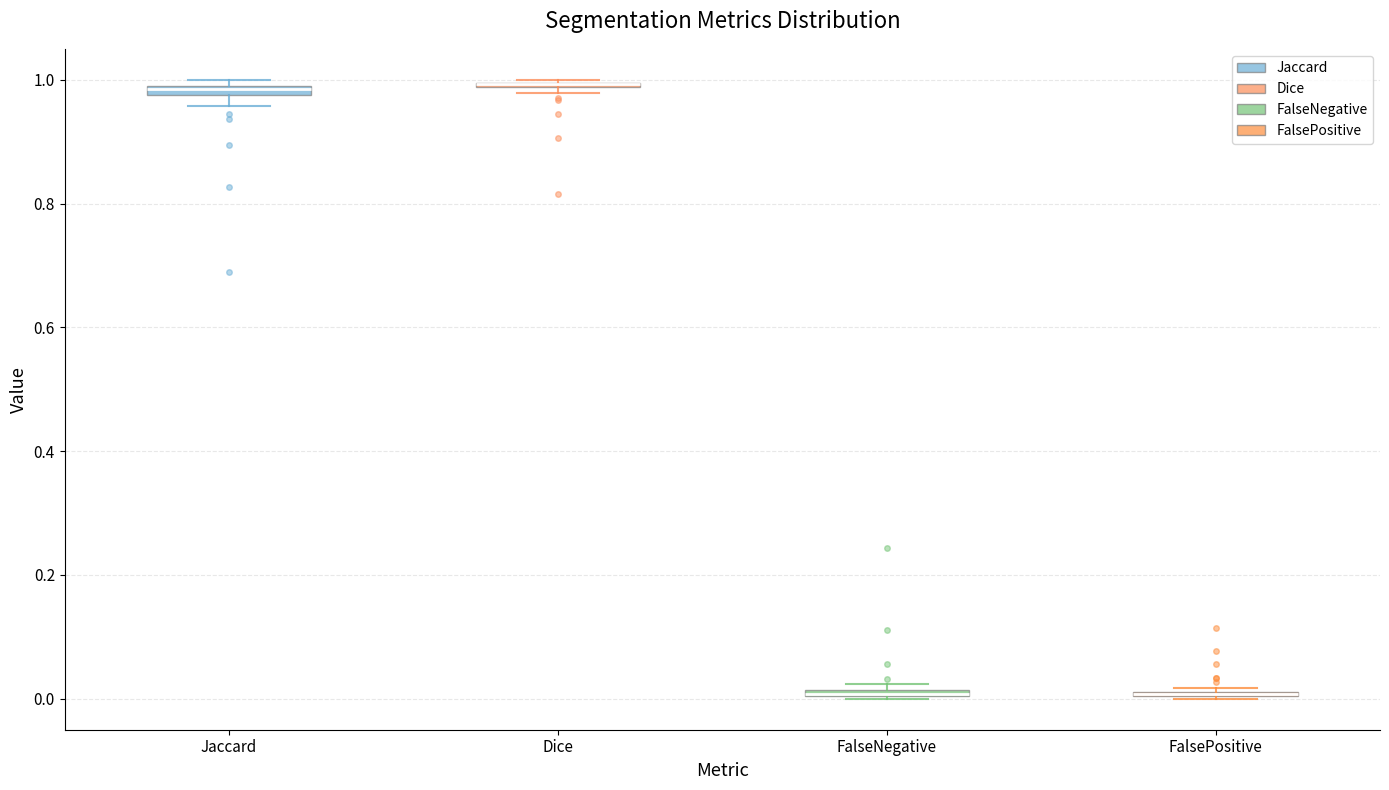

Where is the upper edge of the box for Dice on the y-axis? The values are not printed on the chart, so give them approximately, as read against the axis.

1.00